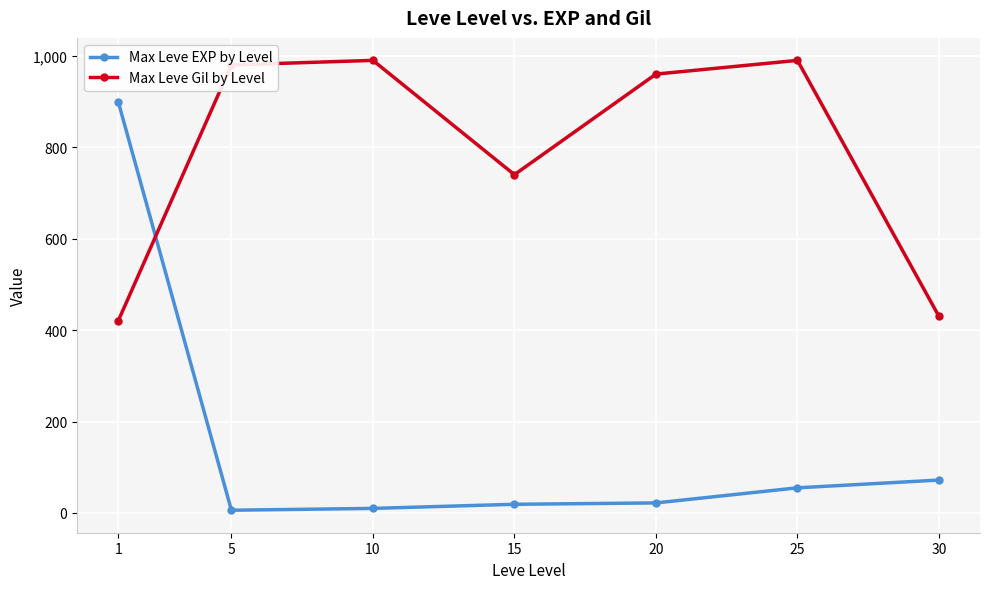

List the series in order of their peak value, highest first.

Max Leve Gil by Level, Max Leve EXP by Level